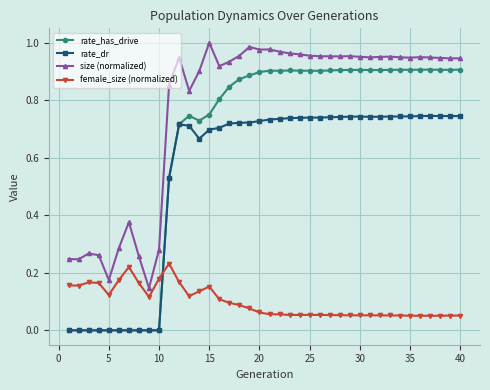

True or false: rate_has_drive and female_size (normalized) cross at least once.

True